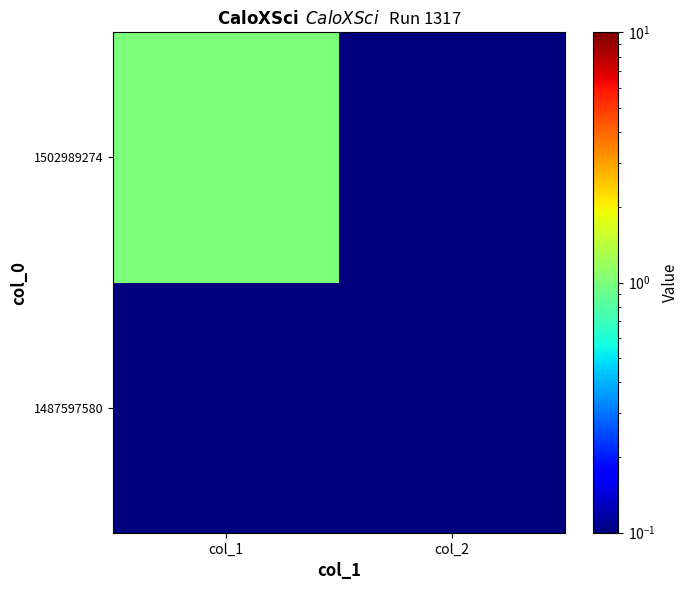

What is the maximum value shown in the chart?

1.0